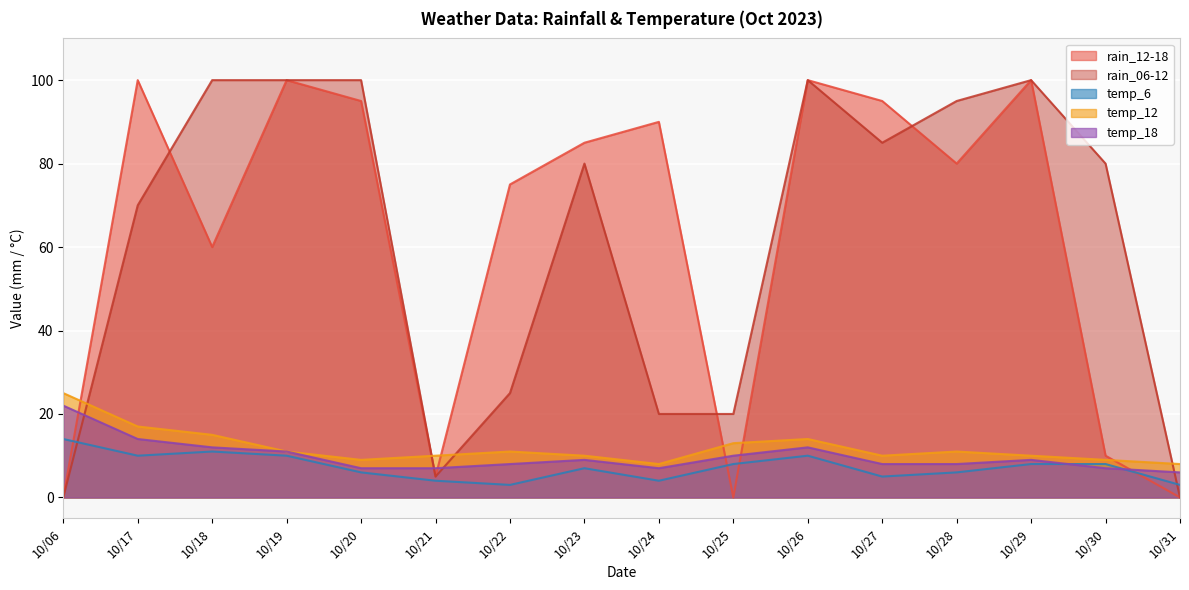

At which category does the chart reach its peak across all series?

10/17